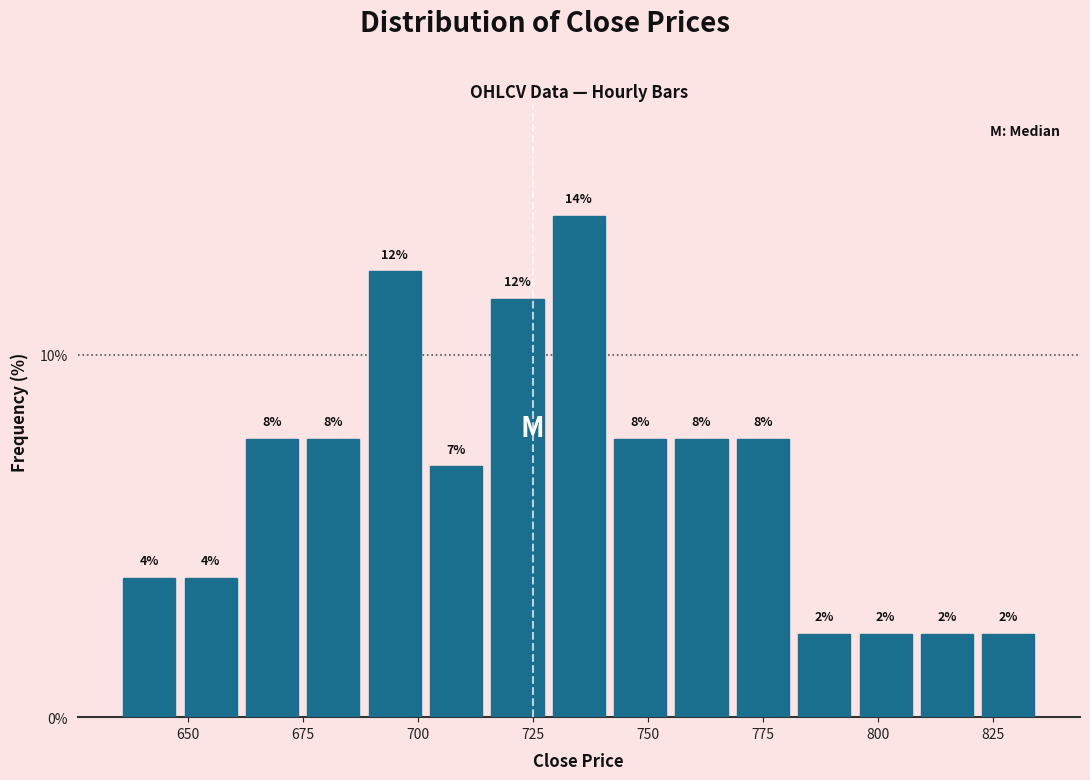

Around what value on the x-axis is the tallest bar? Give the approximate position of its centre, as read against the axis.

735